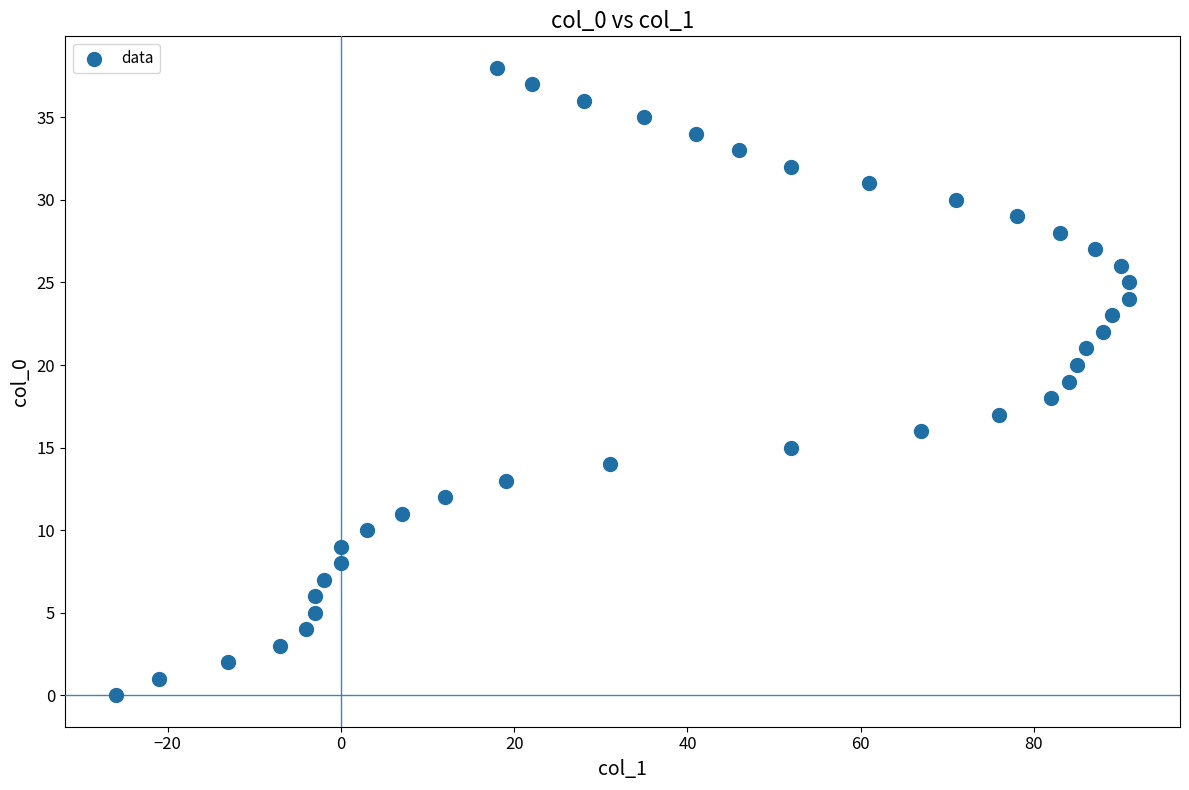

What is the range of Y values (max minus min)?

38